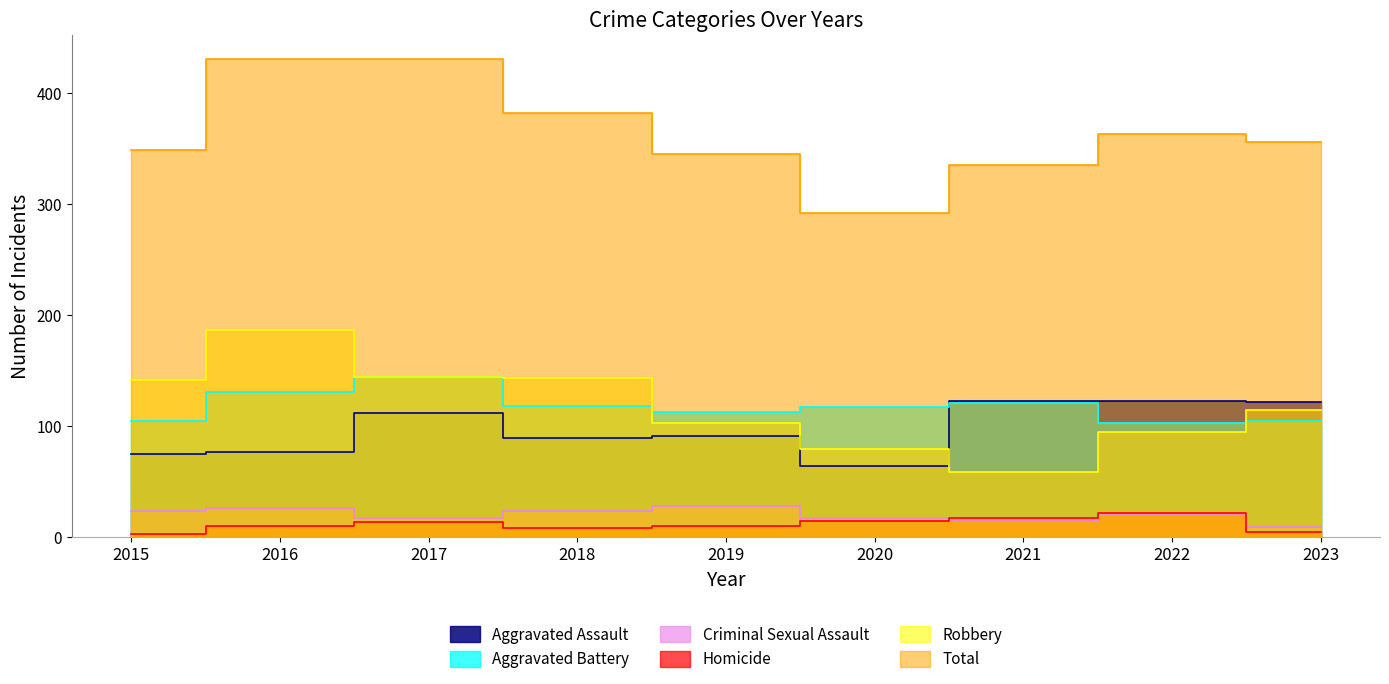

After their last crossing, which series has the higher values: Robbery or Aggravated Battery?

Robbery